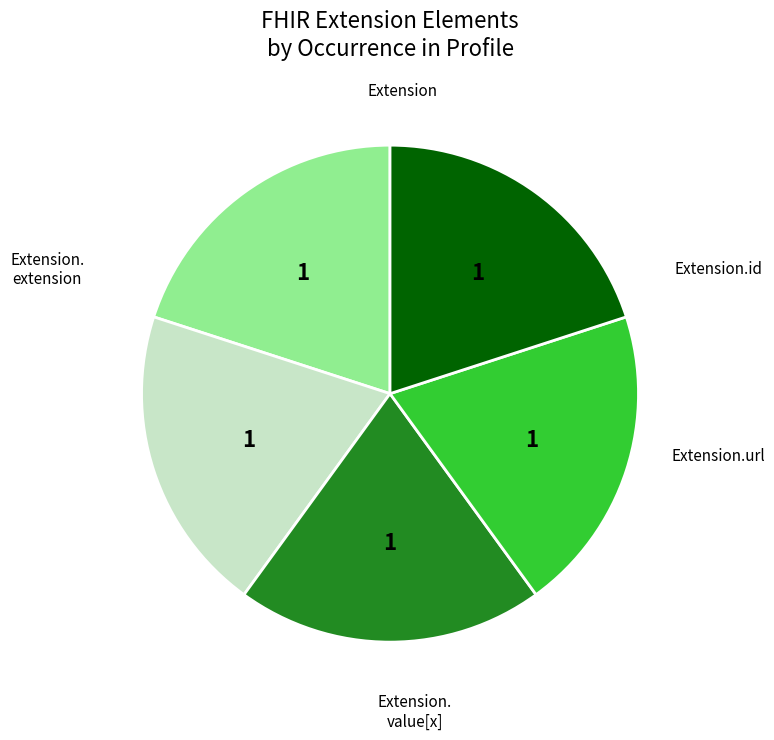

Count the number of slices in the pie.

5